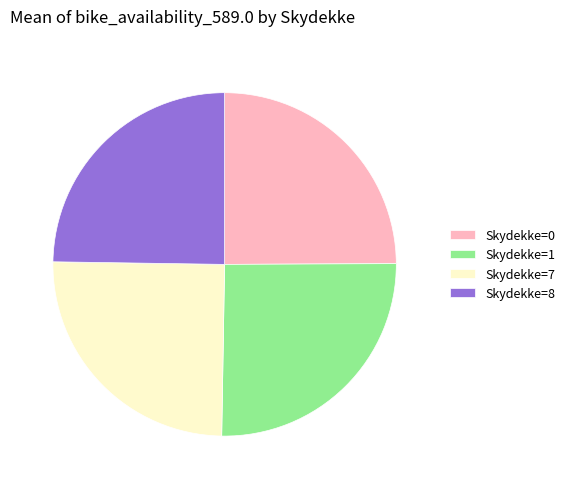

Is there a majority slice in this chart?

No